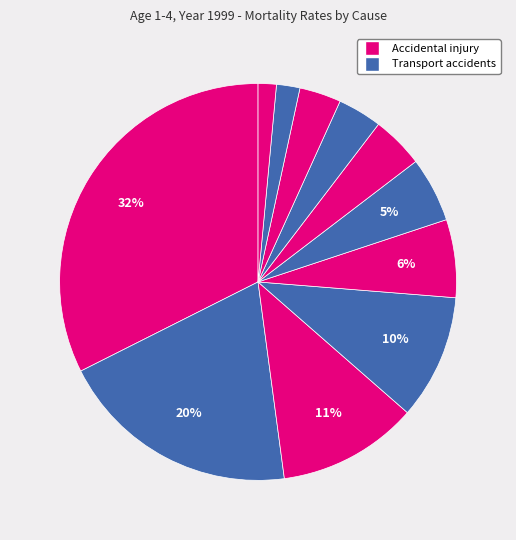

How many slices are in this pie chart?

11